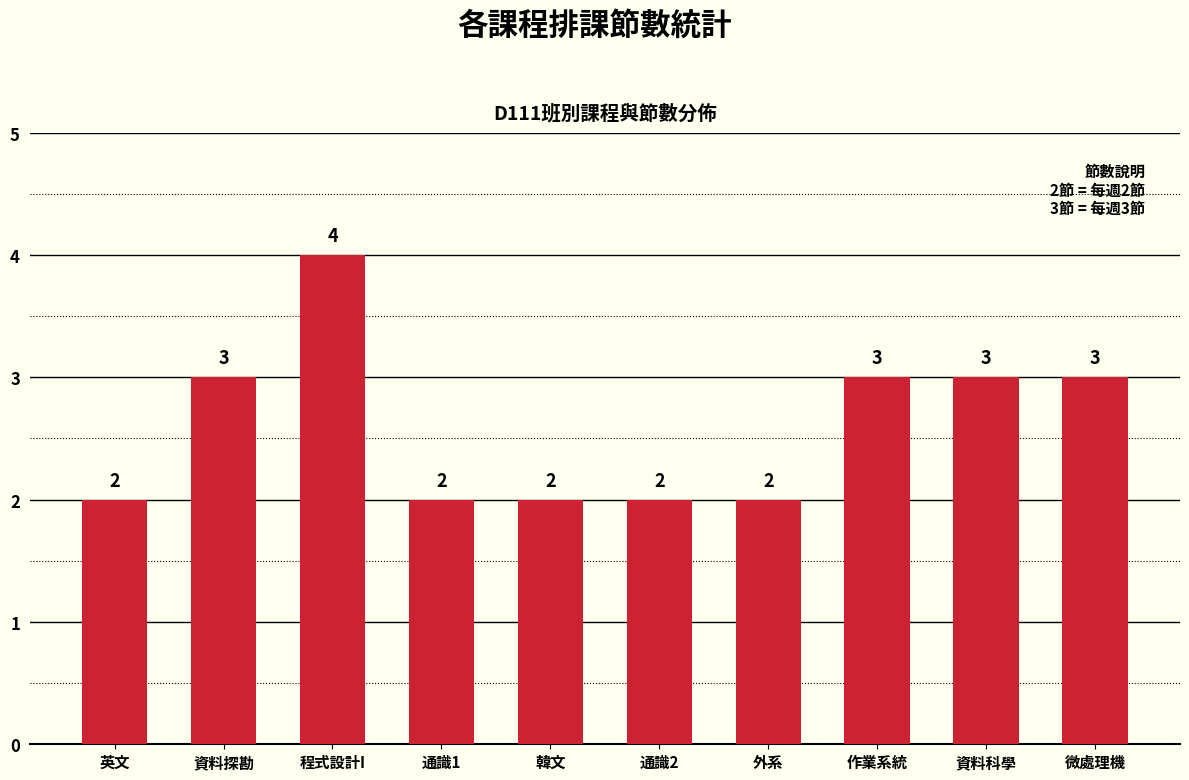

How many data points are less than 3?

5